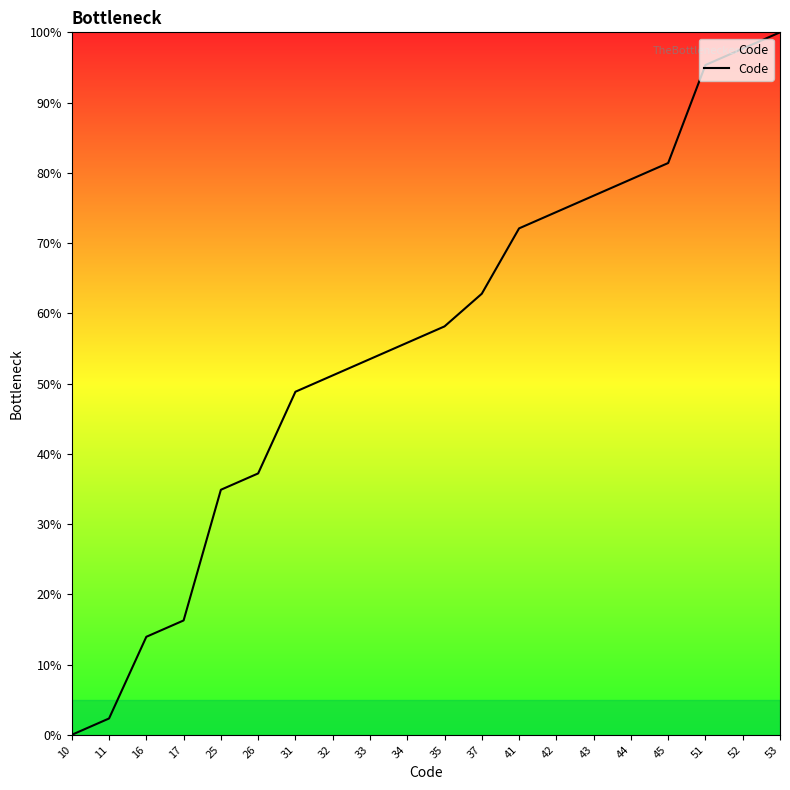

What is the change in value from 33 to 44?

+25.6